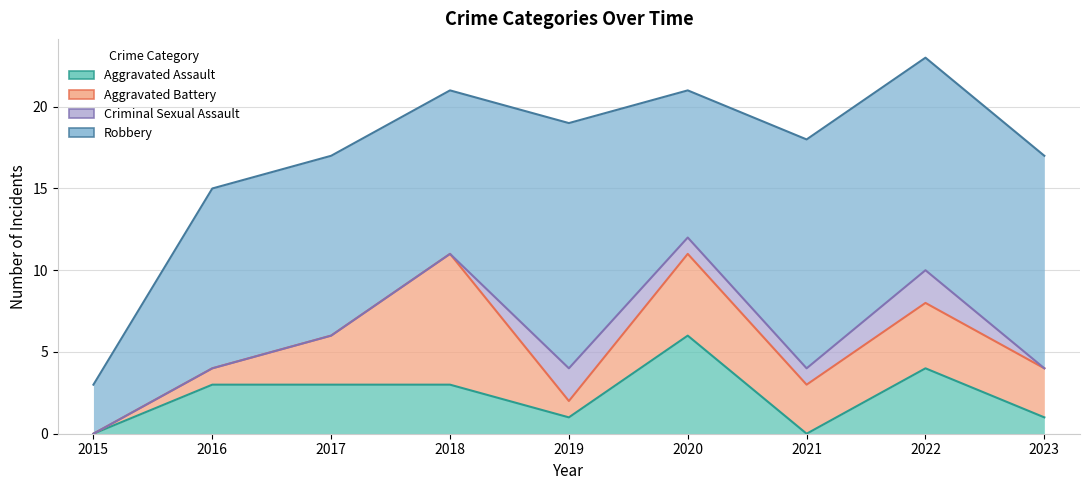

What is the maximum value for Robbery?

15